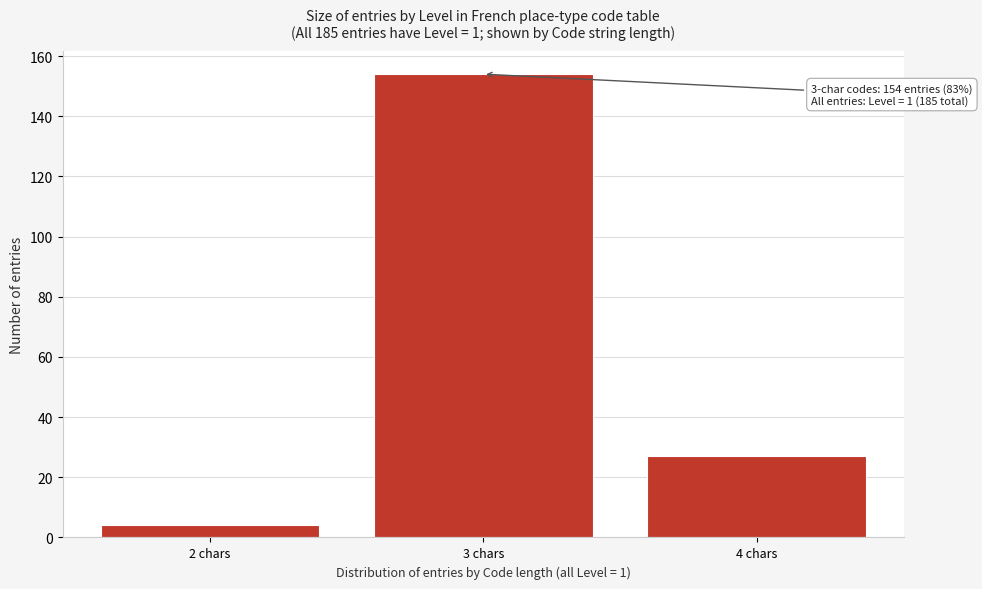

Reading left to right, what are all the values shown in this chart?

2 chars=4	3 chars=154	4 chars=27